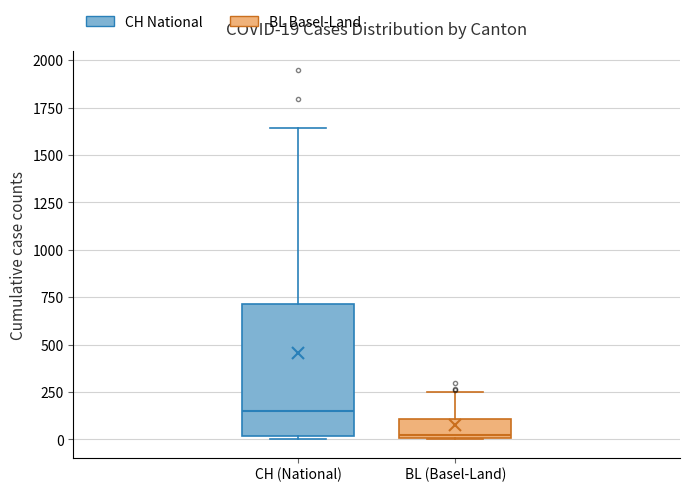

Which box has the highest median line?

CH (National)